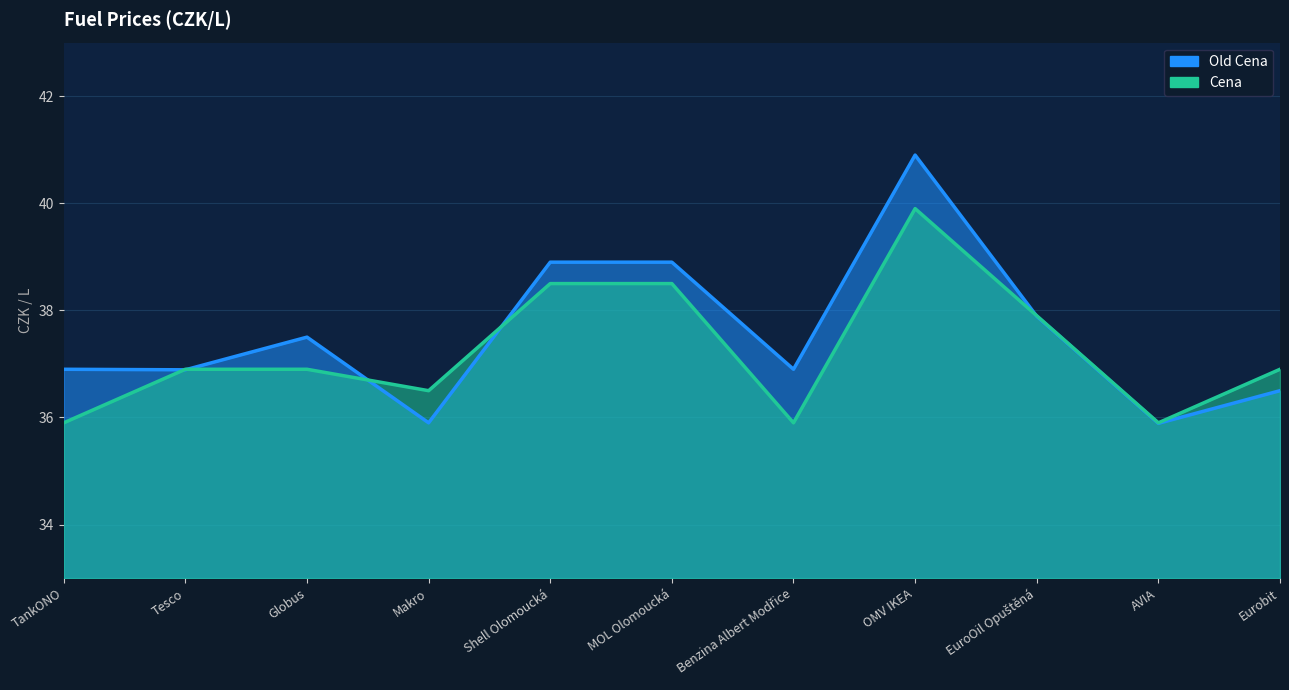

How many data points in Old Cena are less than 36?

2